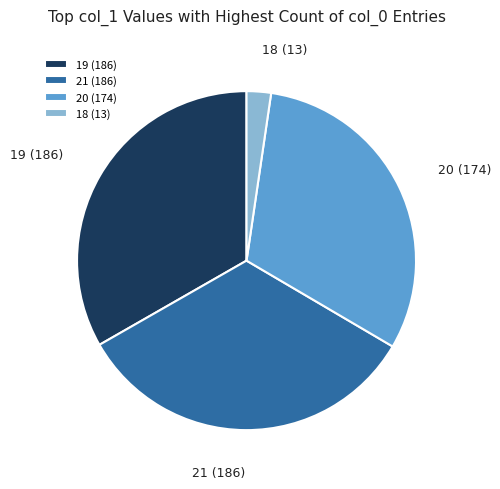

What is the ratio of the value at 19 (186) to the value at 21 (186)?

1.0